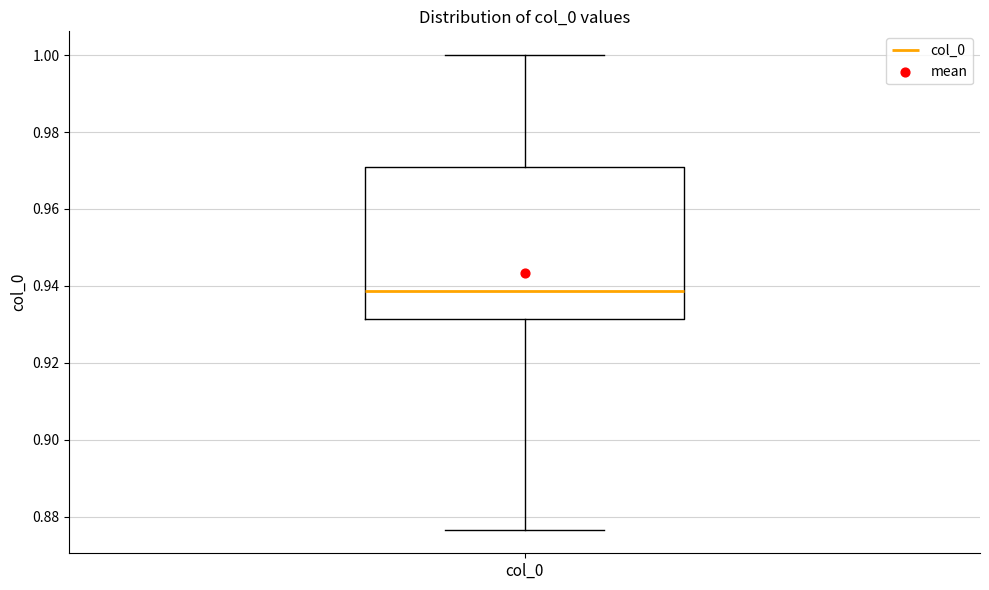

Read this box plot against the y-axis: the position of the median line, the range covered by the box, and the ends of both whiskers. The values are not printed on the chart, so give them approximately, as read against the axis.

median 0.938, box 0.932 to 0.970, whiskers 0.876 to 1.000